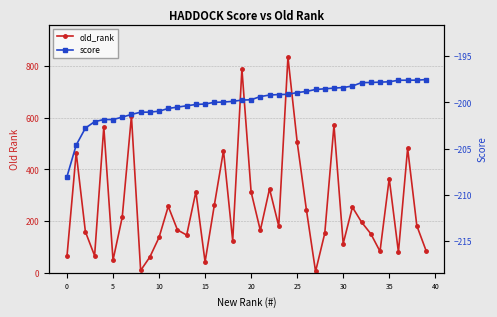

List the series in order of their peak value, highest first.

old_rank, score